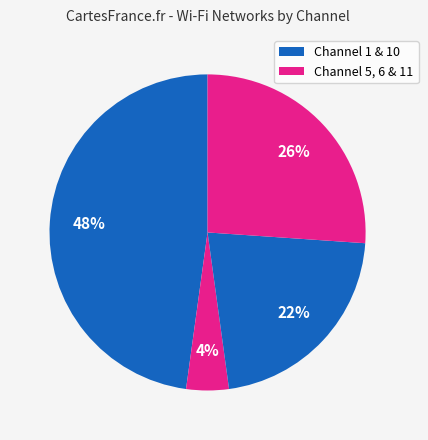

How many slices are in this pie chart?

4